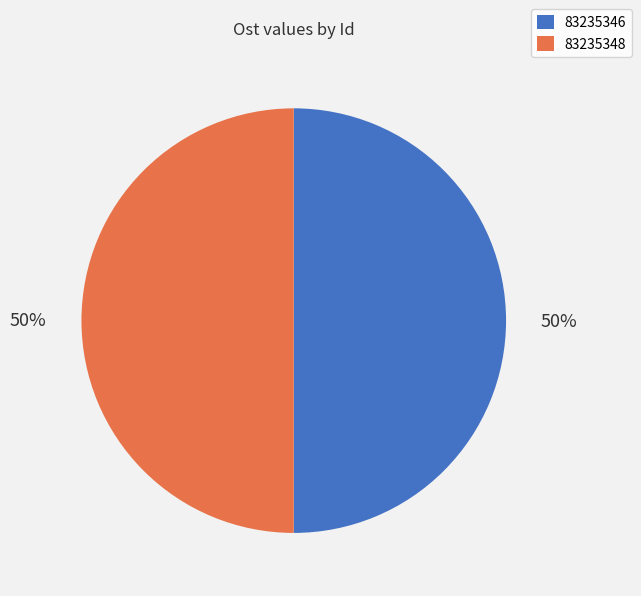

Combined, do 83235346 and 83235348 account for over 50%?

Yes